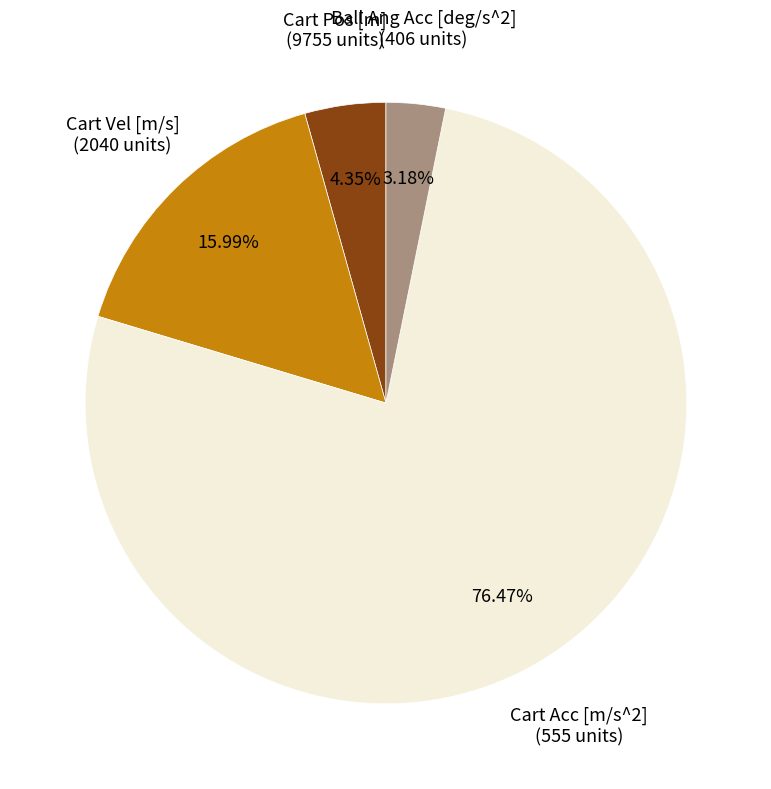

Does any single category account for the majority?

Yes